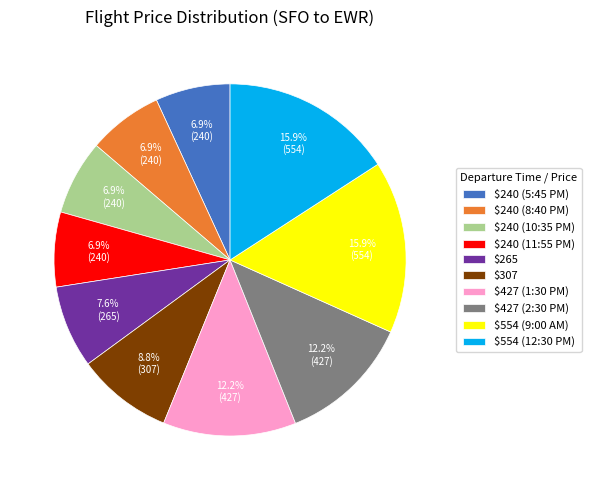

Count the number of slices in the pie.

10